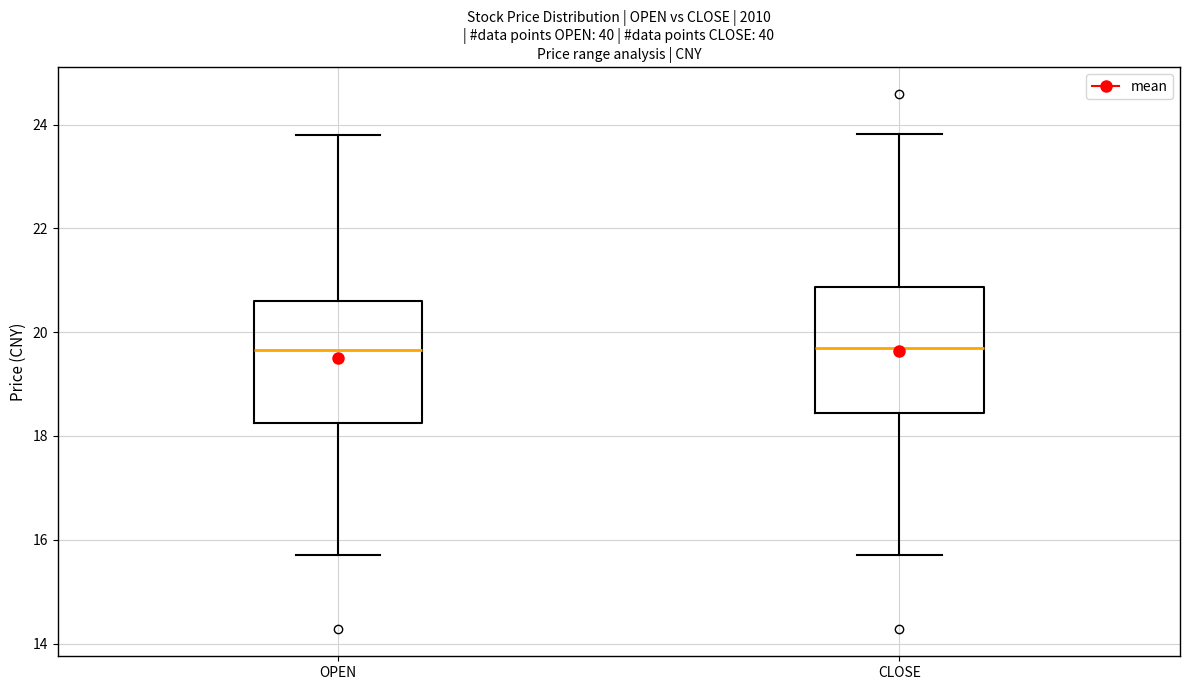

Reading left to right, transcribe this box plot: for each box, give where its median line is, the range the box spans, and where its two whiskers end, as read against the y-axis. The values are not printed on the chart, so give them approximately, as read against the axis.

OPEN: median 19.6, box 18.2 to 20.6, whiskers 15.8 to 23.8
CLOSE: median 19.8, box 18.4 to 20.8, whiskers 15.8 to 23.8